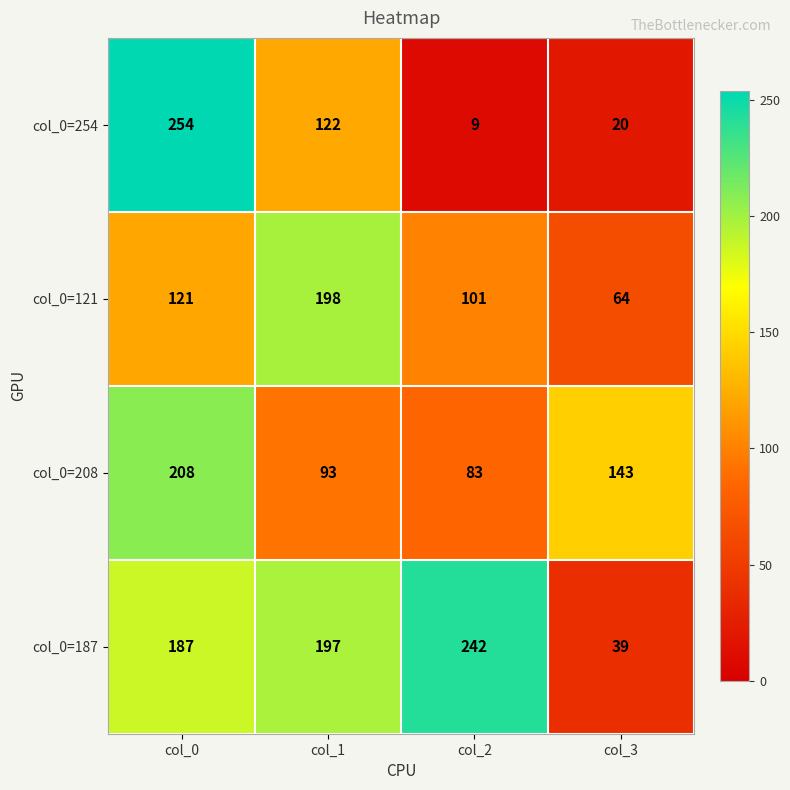

What is the difference between the col_0=208 values at col_3 and col_1?

50